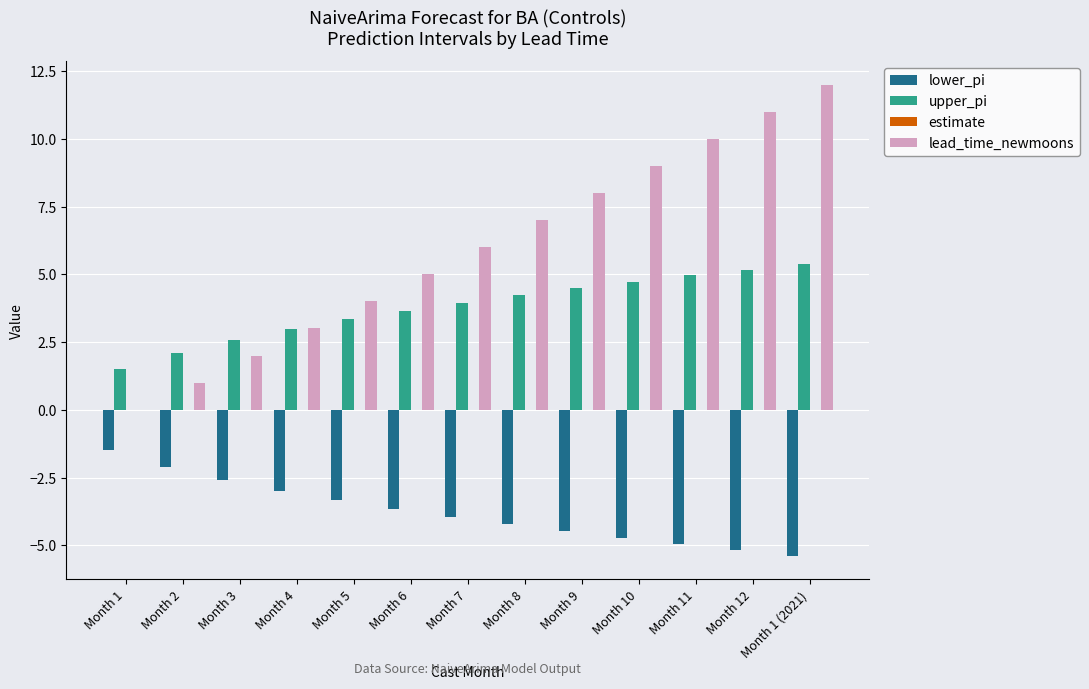

True or false: lead_time_newmoons has a value of 5.0 at Month 6.

True